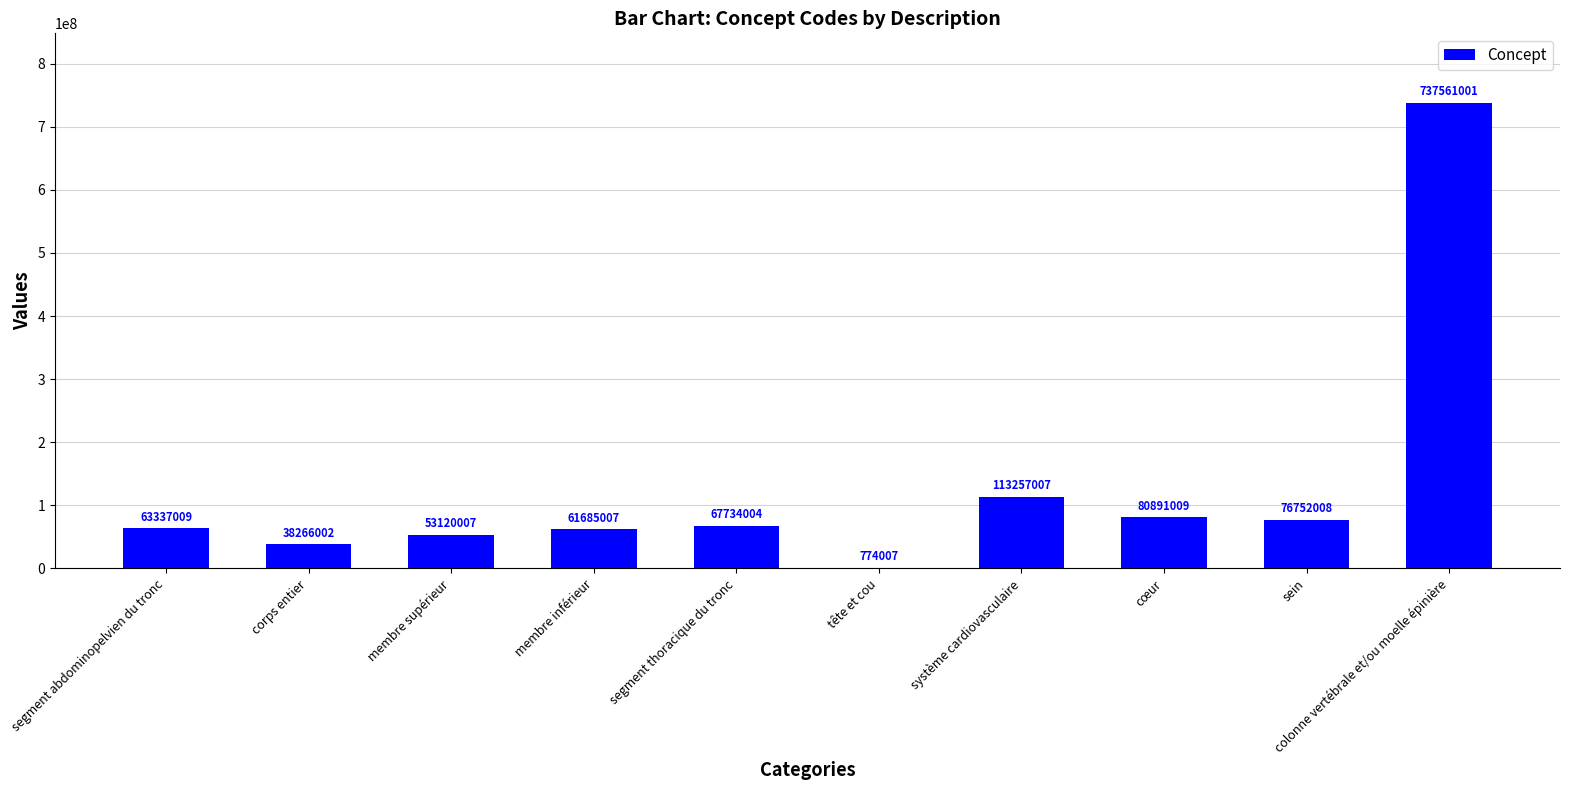

Count the number of categories in the chart.

10